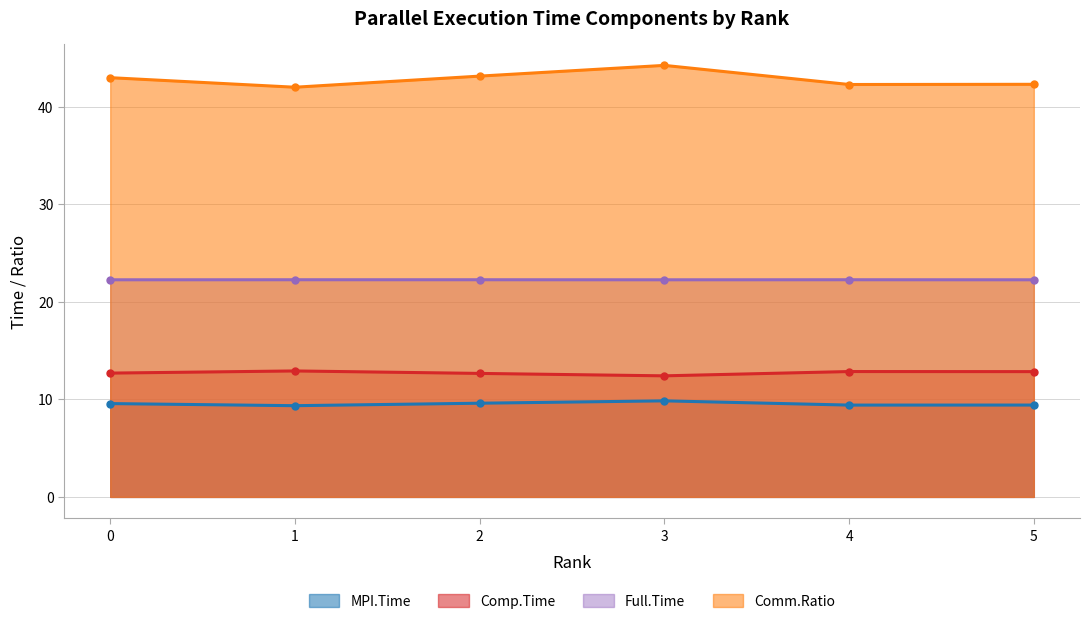

Rank the categories by Full.Time value from lowest to highest.

3, 5, 0, 1, 2, 4